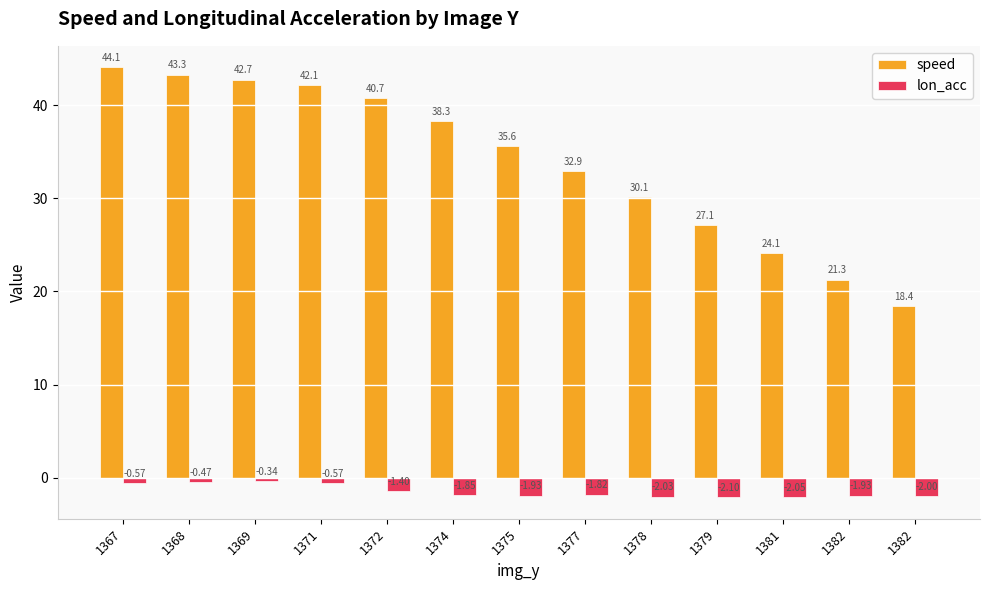

How many distinct data groups are displayed?

2